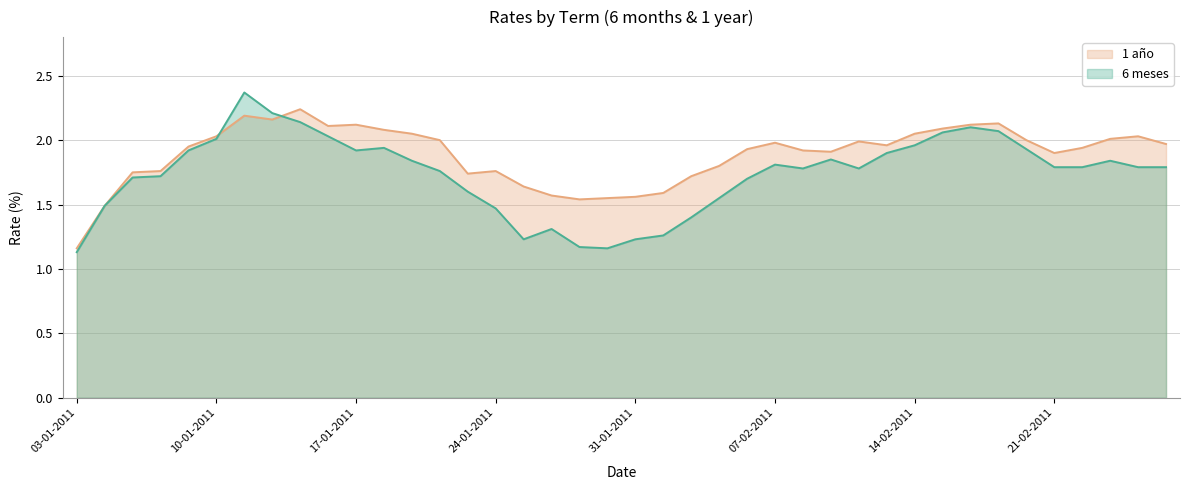

Reading left to right, list all the values displayed in this chart.

6 meses: 03-01-2011=1.1	04-01-2011=1.5	05-01-2011=1.7	06-01-2011=1.7	07-01-2011=1.9	10-01-2011=2.0	11-01-2011=2.4	12-01-2011=2.2	13-01-2011=2.1	14-01-2011=2.0	17-01-2011=1.9	18-01-2011=1.9	19-01-2011=1.8	20-01-2011=1.8	21-01-2011=1.6	24-01-2011=1.5	25-01-2011=1.2	26-01-2011=1.3	27-01-2011=1.2	28-01-2011=1.2	31-01-2011=1.2	01-02-2011=1.3	02-02-2011=1.4	03-02-2011=1.6	04-02-2011=1.7	07-02-2011=1.8	08-02-2011=1.8	09-02-2011=1.9	10-02-2011=1.8	11-02-2011=1.9	14-02-2011=2.0	15-02-2011=2.1	16-02-2011=2.1	17-02-2011=2.1	18-02-2011=1.9	21-02-2011=1.8	22-02-2011=1.8	23-02-2011=1.8	24-02-2011=1.8	25-02-2011=1.8
1 año: 03-01-2011=1.2	04-01-2011=1.5	05-01-2011=1.8	06-01-2011=1.8	07-01-2011=1.9	10-01-2011=2.0	11-01-2011=2.2	12-01-2011=2.2	13-01-2011=2.2	14-01-2011=2.1	17-01-2011=2.1	18-01-2011=2.1	19-01-2011=2.0	20-01-2011=2.0	21-01-2011=1.7	24-01-2011=1.8	25-01-2011=1.6	26-01-2011=1.6	27-01-2011=1.5	28-01-2011=1.6	31-01-2011=1.6	01-02-2011=1.6	02-02-2011=1.7	03-02-2011=1.8	04-02-2011=1.9	07-02-2011=2.0	08-02-2011=1.9	09-02-2011=1.9	10-02-2011=2.0	11-02-2011=2.0	14-02-2011=2.0	15-02-2011=2.1	16-02-2011=2.1	17-02-2011=2.1	18-02-2011=2.0	21-02-2011=1.9	22-02-2011=1.9	23-02-2011=2.0	24-02-2011=2.0	25-02-2011=2.0